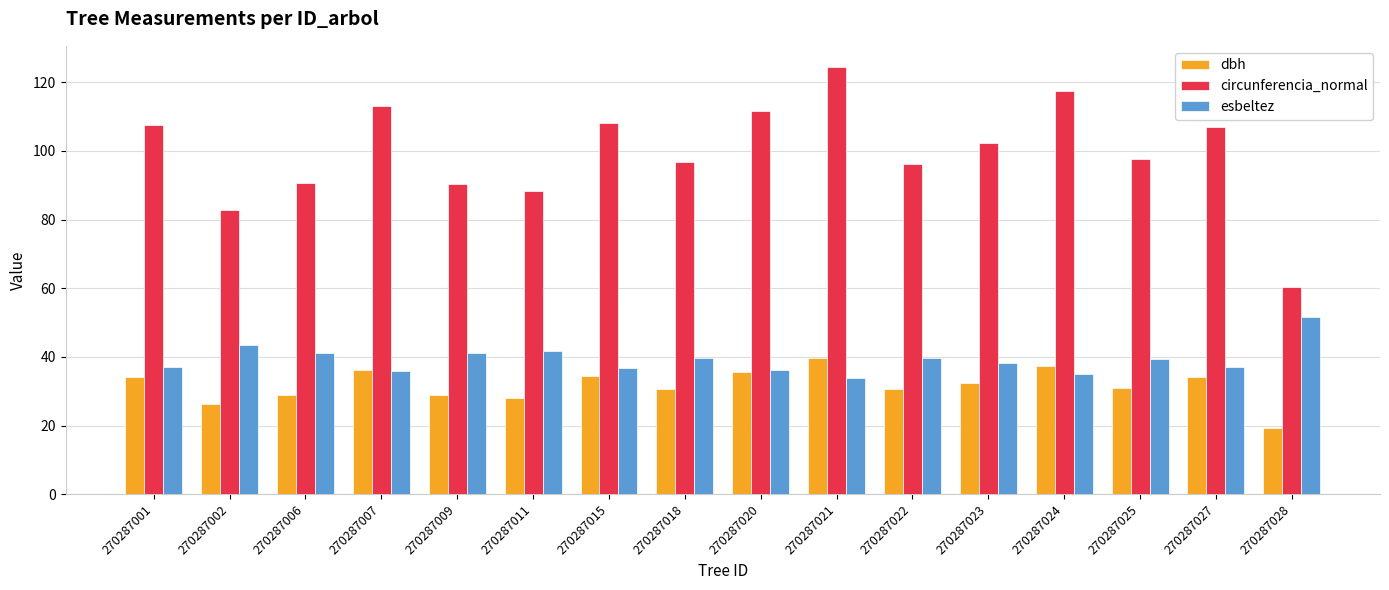

What is the value of the esbeltez bar at the 13th from the left?

35.0